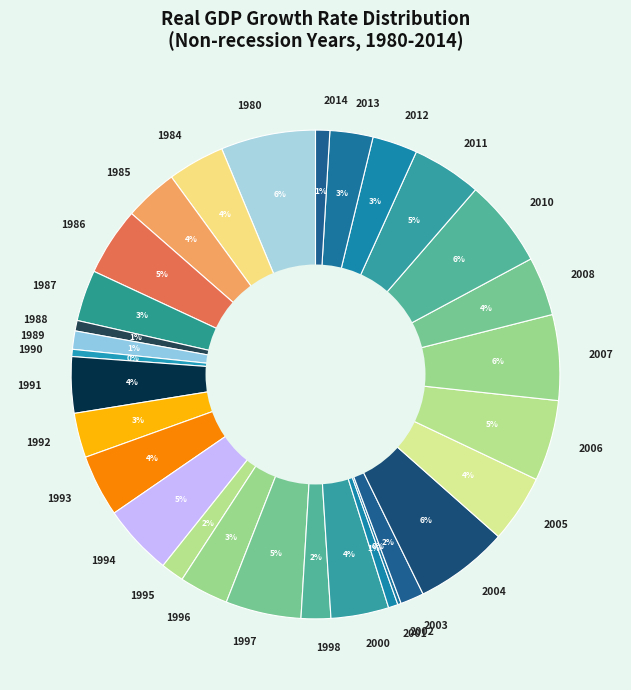

To the nearest percent, what is the difference between the largest and smallest slice percentages?

6%